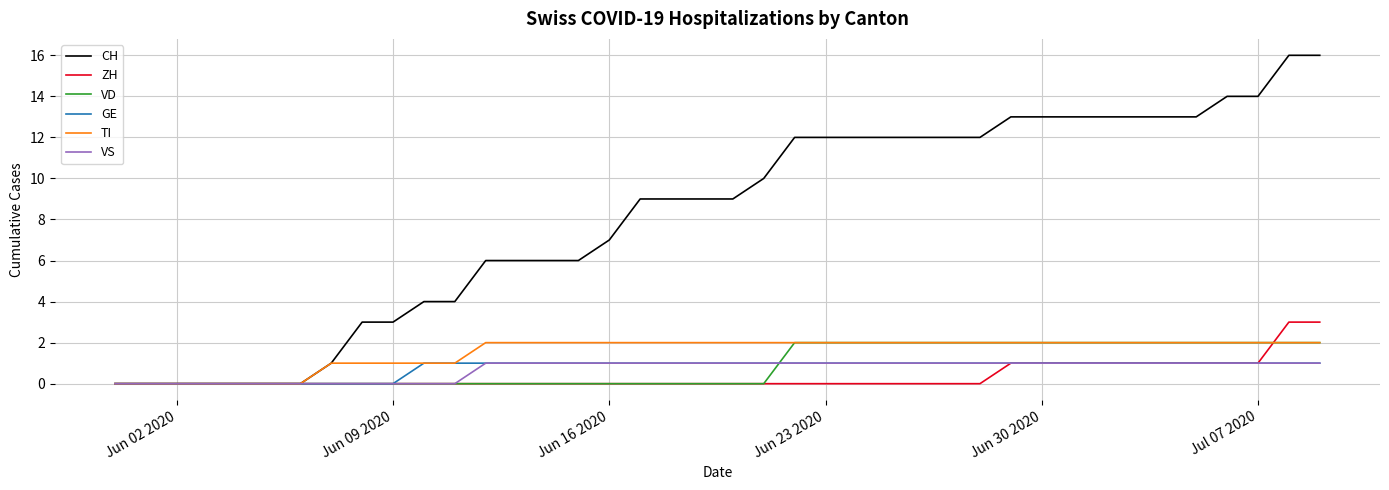

Which series has the largest range (max minus min)?

CH